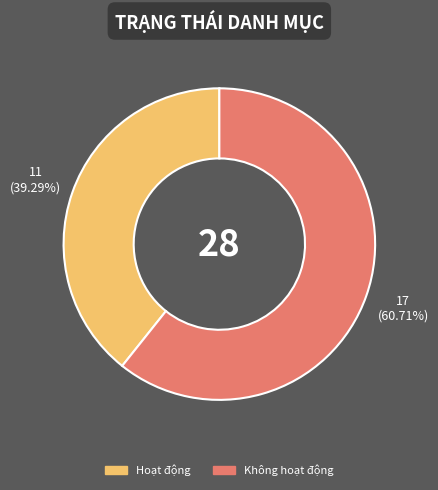

To the nearest percent, what is the average slice percentage?

50%